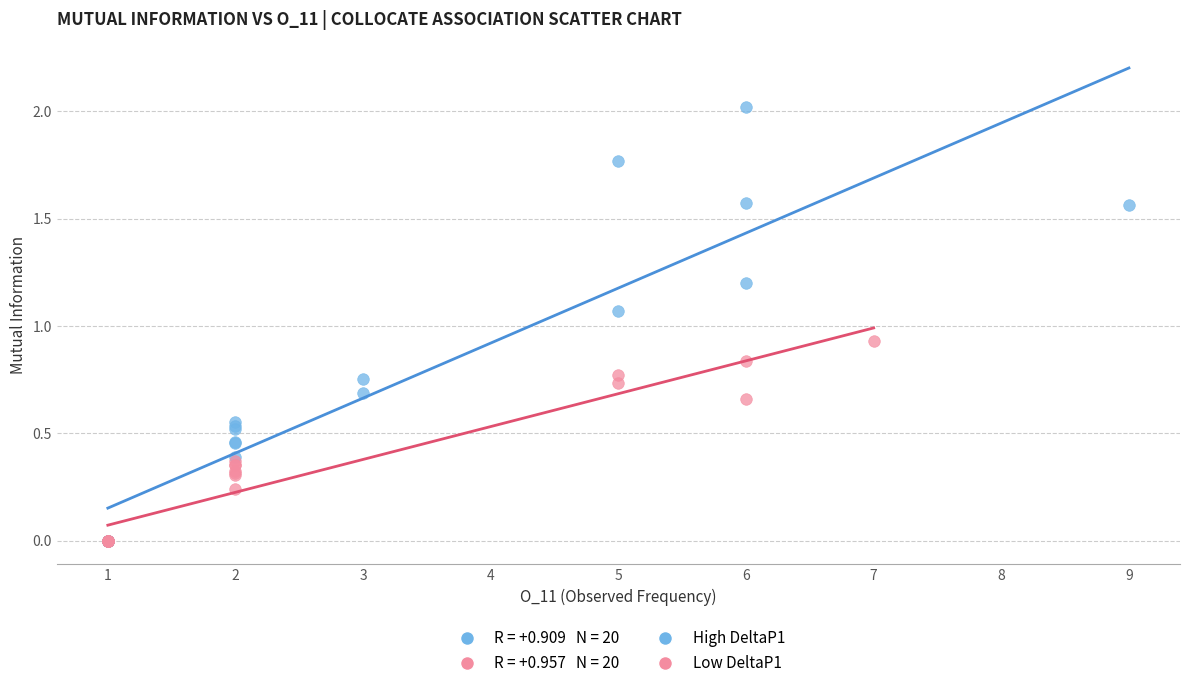

Which series contains the highest Y value?

High DeltaP1